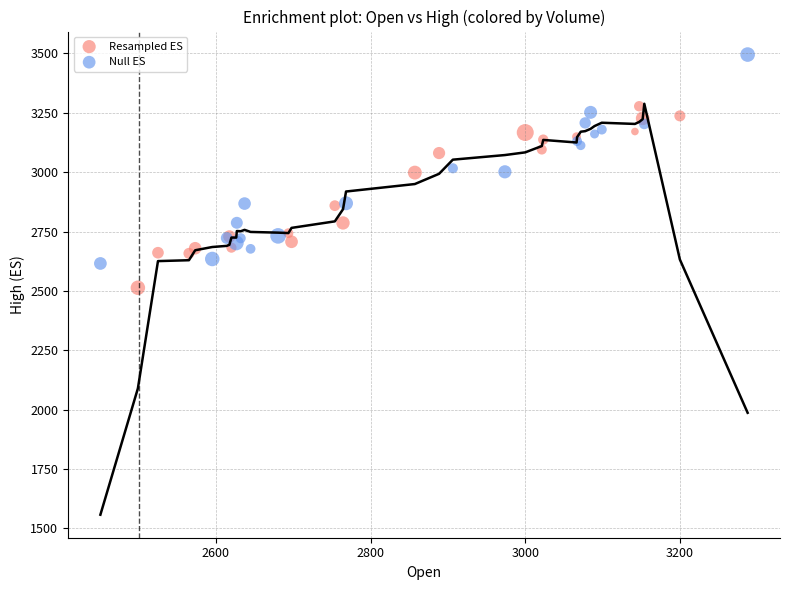

Which series has the largest Y range (max minus min)?

Null ES